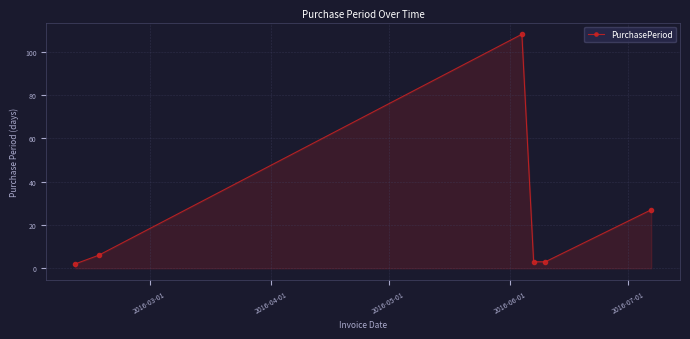

How many interior local peaks (higher than both neighbors) does the data have?

1